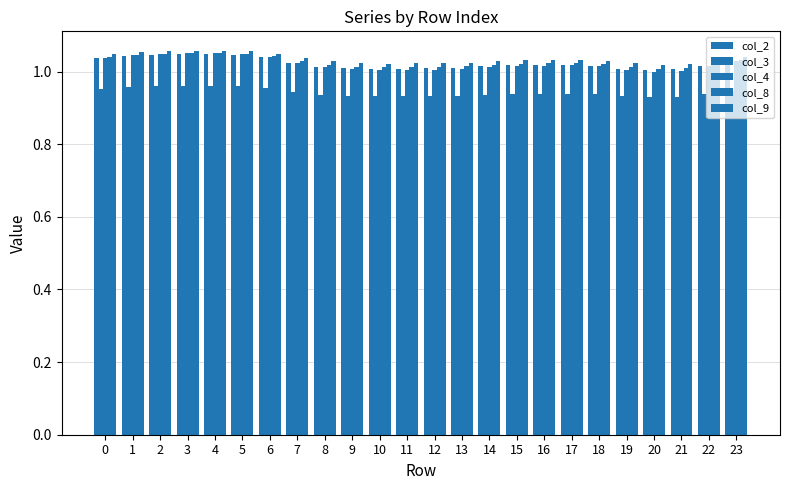

Which category has the lowest value across all series?

20